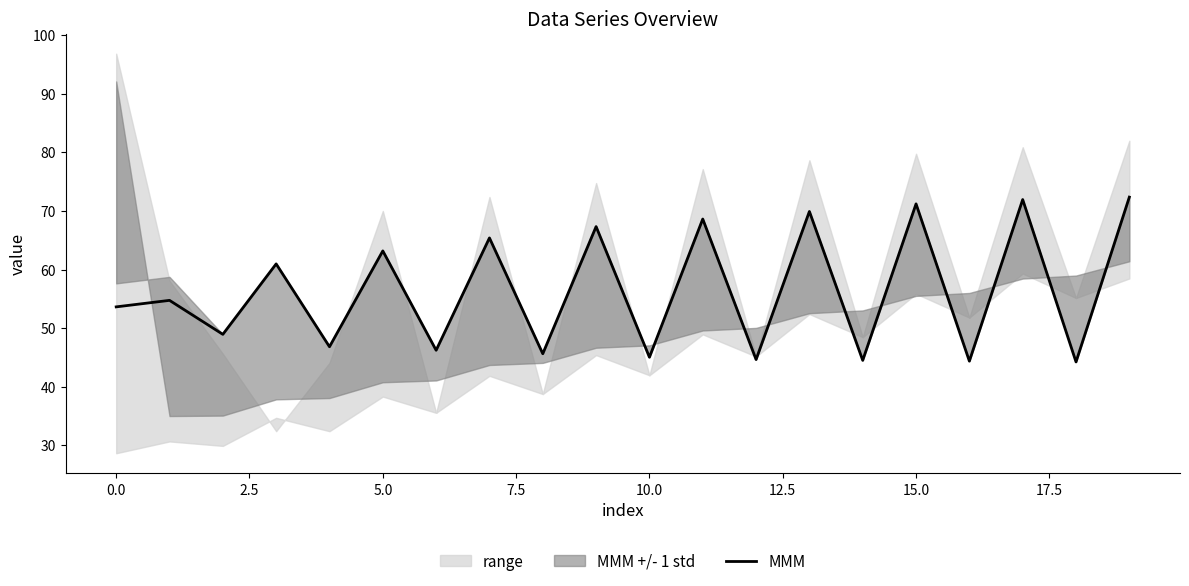

How many lines are shown in the chart?

1